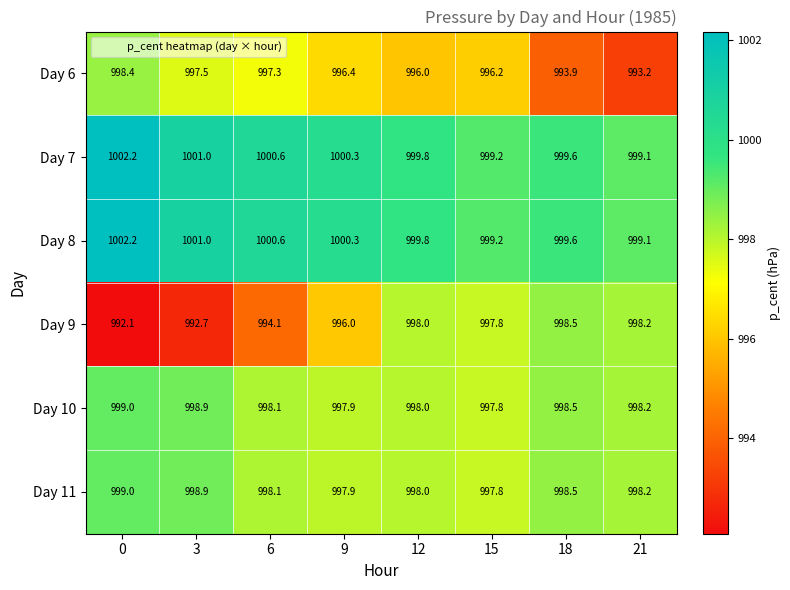

What is the difference between the highest and lowest values at 6?

6.5